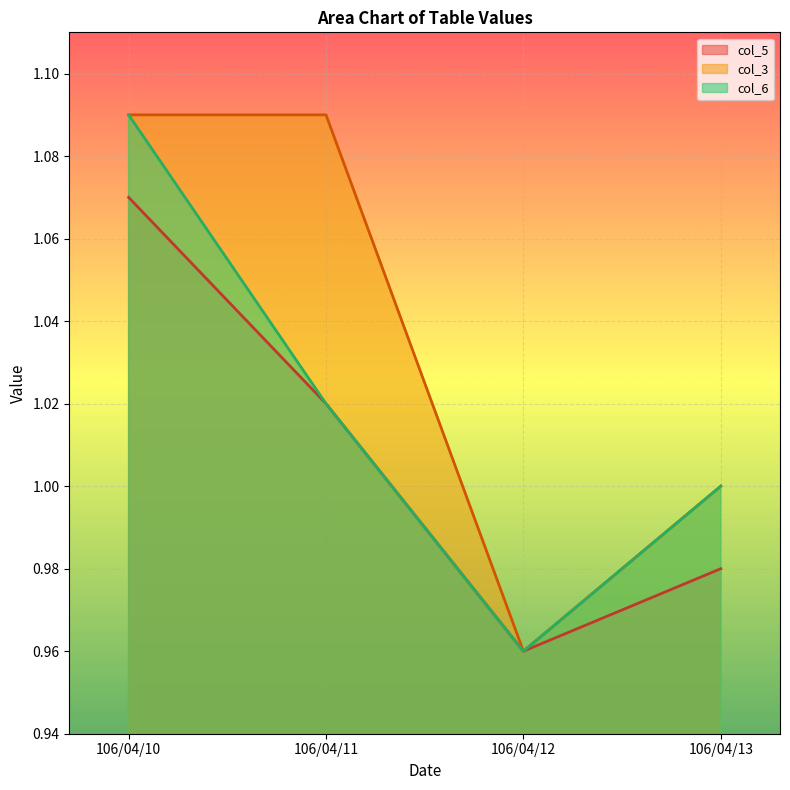

Between 106/04/12 and 106/04/13, which is larger?

106/04/13